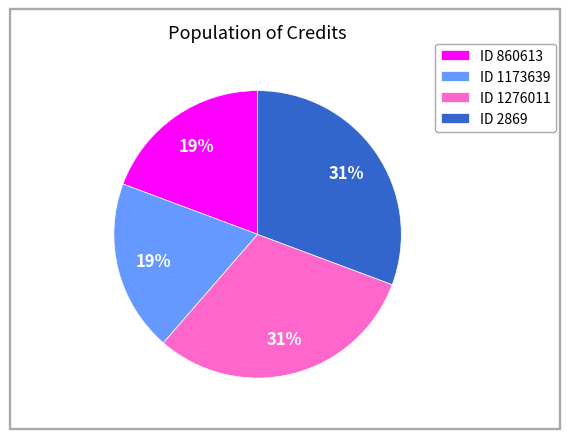

Is there a majority slice in this chart?

No